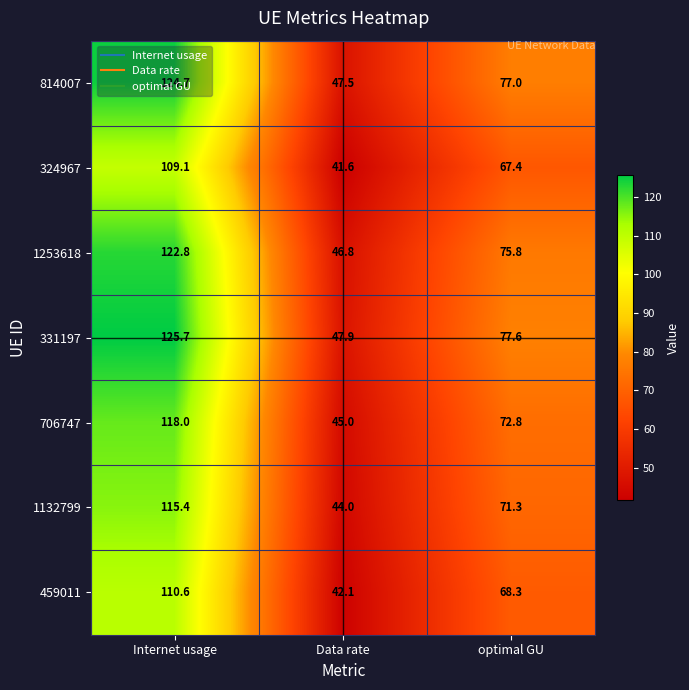

What is the sum of all 331197 values?

251.2